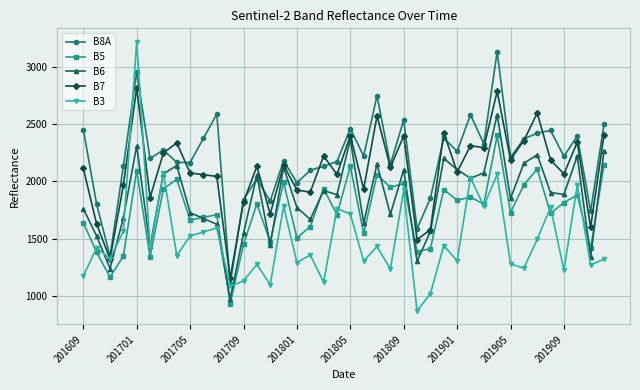

What is the value of the B8A point at the 35th from the left?

2420